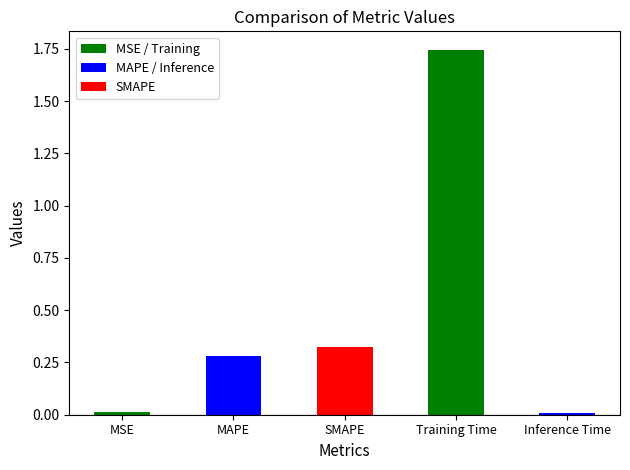

At which category does the chart reach its peak across all series?

Training Time